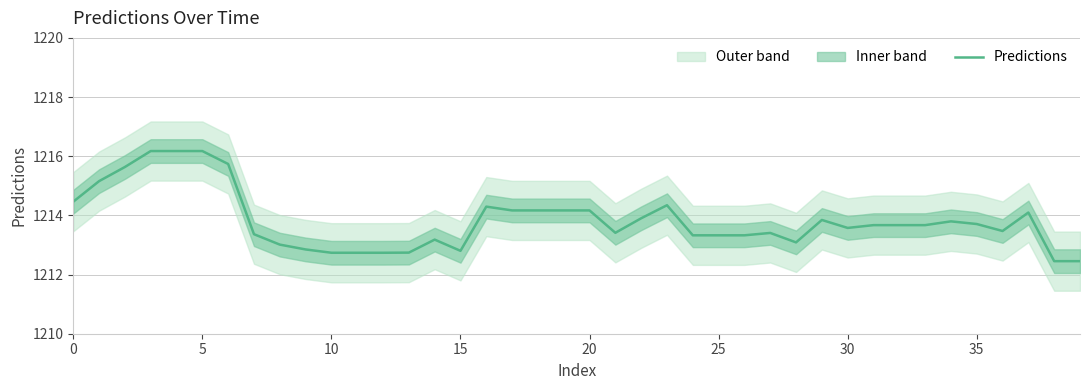

Is it true that Predictions equals 1216.2 at 5?

True